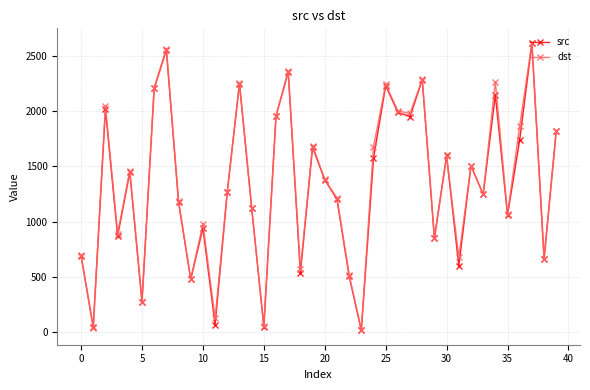

At how many categories does at least one series exceed 1880?

12